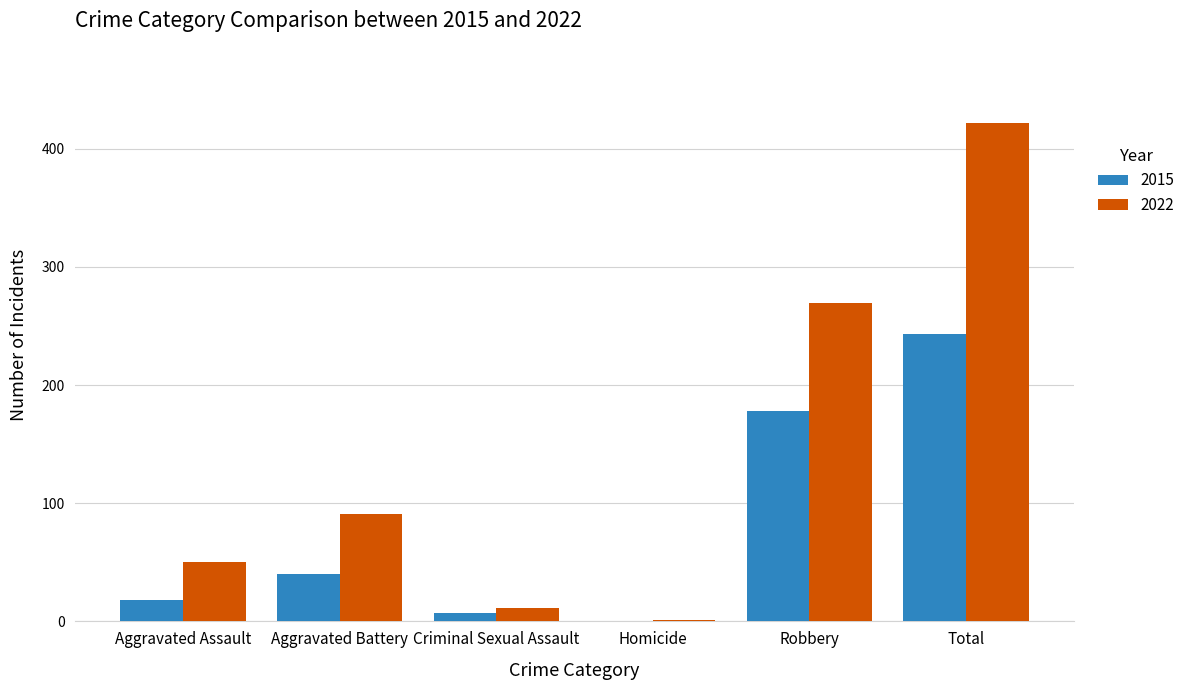

True or false: 2022 has a value of 120 at Aggravated Battery.

False